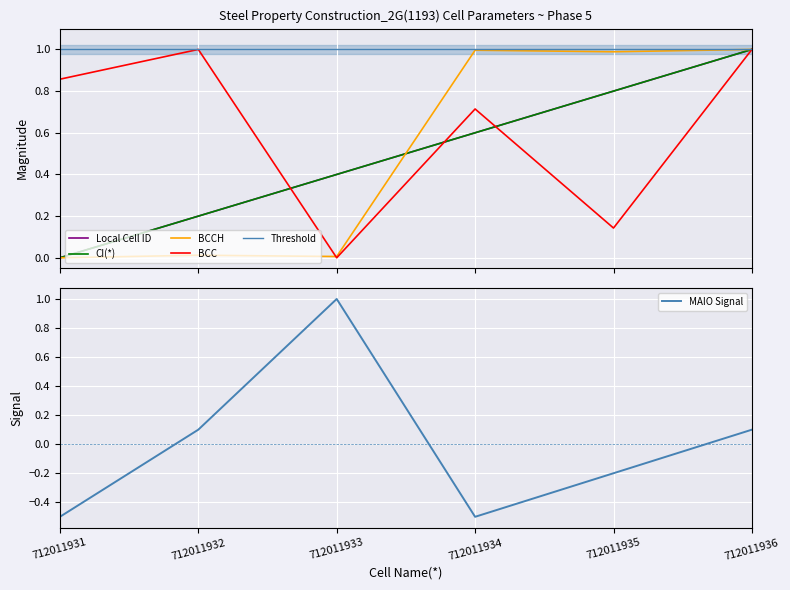

At which label does Local Cell ID reach its peak?

712011936